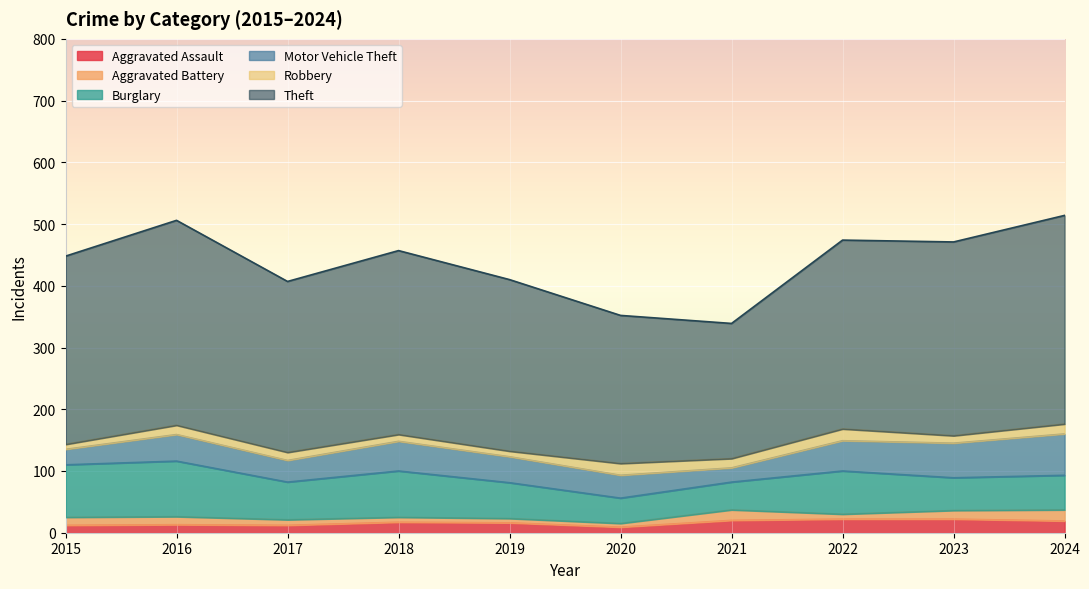

Reading left to right, transcribe all the data shown in this chart.

Aggravated Assault: 2015=12	2016=13	2017=12	2018=17	2019=16	2020=9	2021=20	2022=22	2023=22	2024=19
Aggravated Battery: 2015=13	2016=13	2017=9	2018=8	2019=7	2020=6	2021=17	2022=8	2023=14	2024=18
Burglary: 2015=85	2016=90	2017=61	2018=75	2019=58	2020=41	2021=45	2022=70	2023=53	2024=56
Motor Vehicle Theft: 2015=25	2016=43	2017=35	2018=48	2019=42	2020=37	2021=23	2022=49	2023=56	2024=67
Robbery: 2015=8	2016=15	2017=13	2018=11	2019=9	2020=19	2021=15	2022=19	2023=12	2024=16
Theft: 2015=305	2016=332	2017=277	2018=298	2019=278	2020=240	2021=219	2022=306	2023=314	2024=338